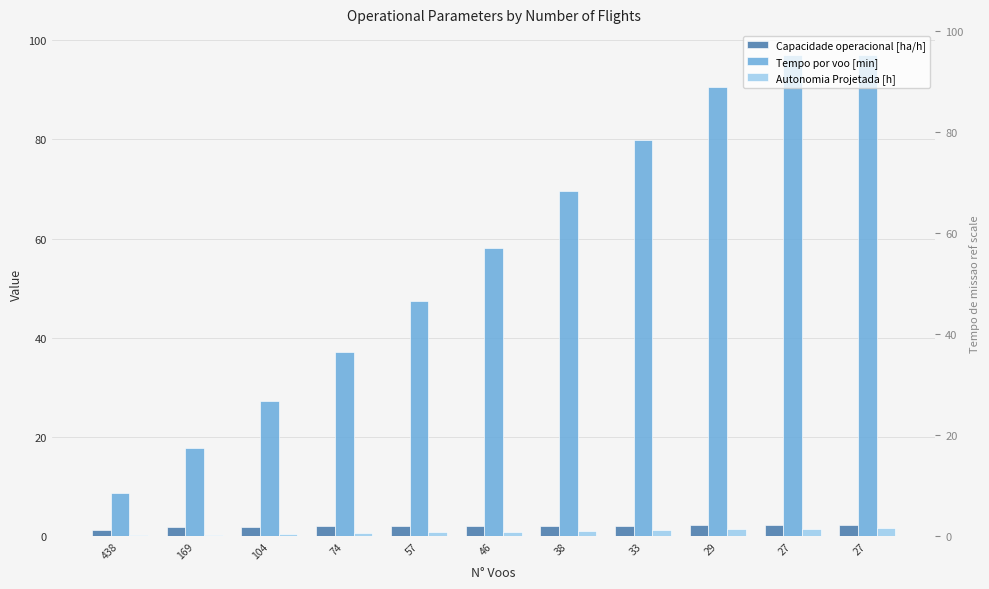

Which series changed the most between 104 and 27?

Tempo por voo [min]